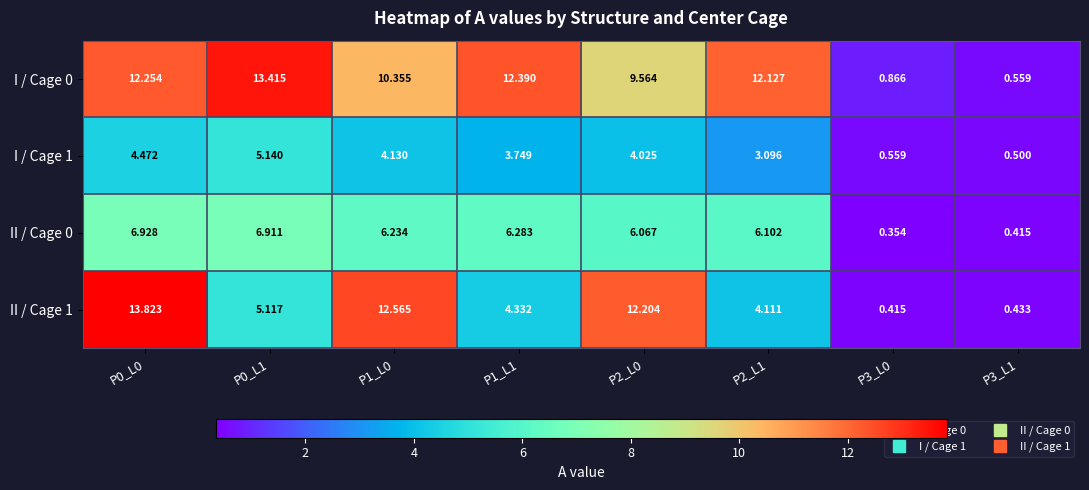

Is the value of I / Cage 1 at P3_L0 greater than the value of I / Cage 0 at P1_L0?

No